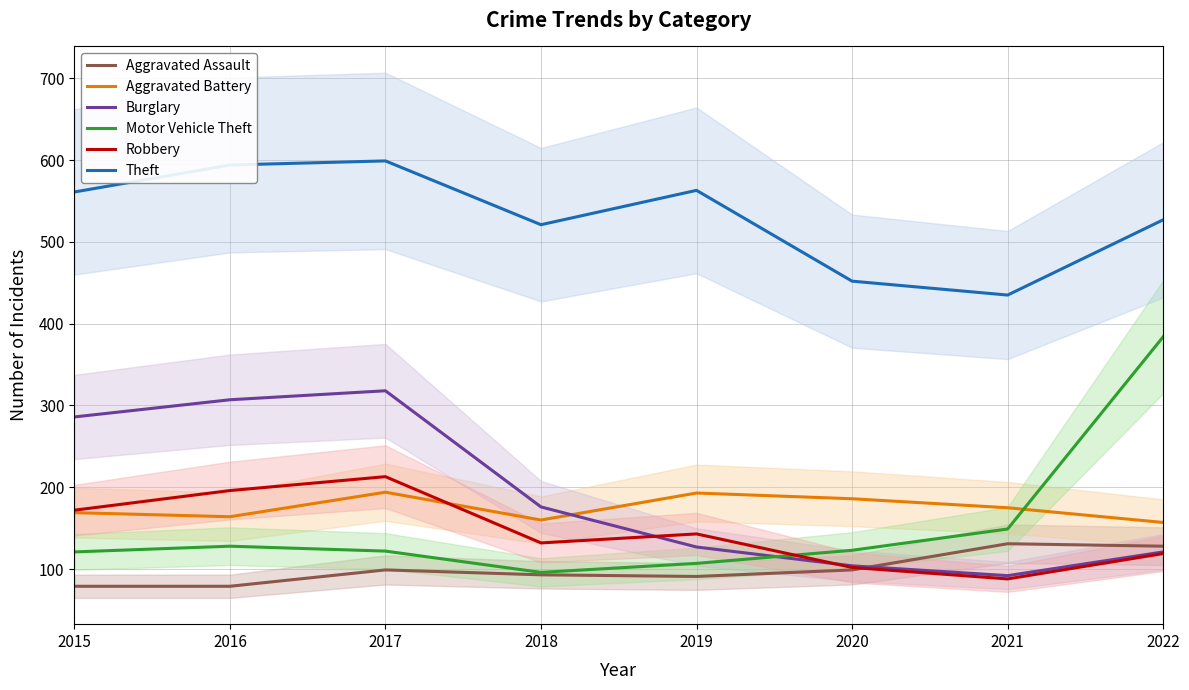

True or false: Burglary and Theft intersect in this chart.

False